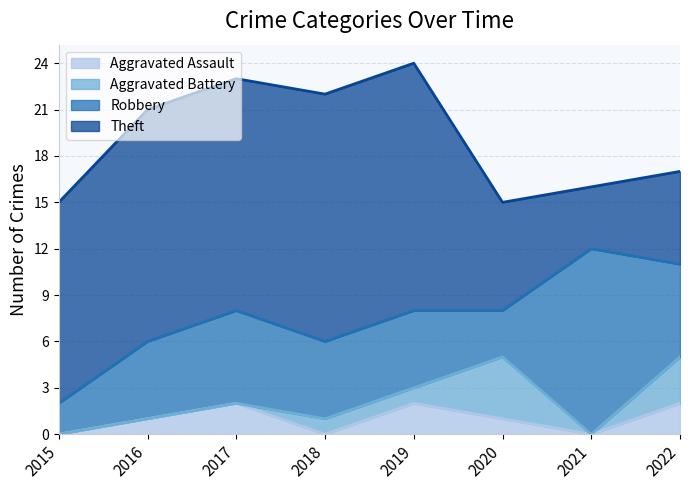

Reading right to left, what are all the values shown in this chart?

Aggravated Assault: 2	0	1	2	0	2	1	0
Aggravated Battery: 3	0	4	1	1	0	0	0
Robbery: 6	12	3	5	5	6	5	2
Theft: 6	4	7	16	16	15	15	13